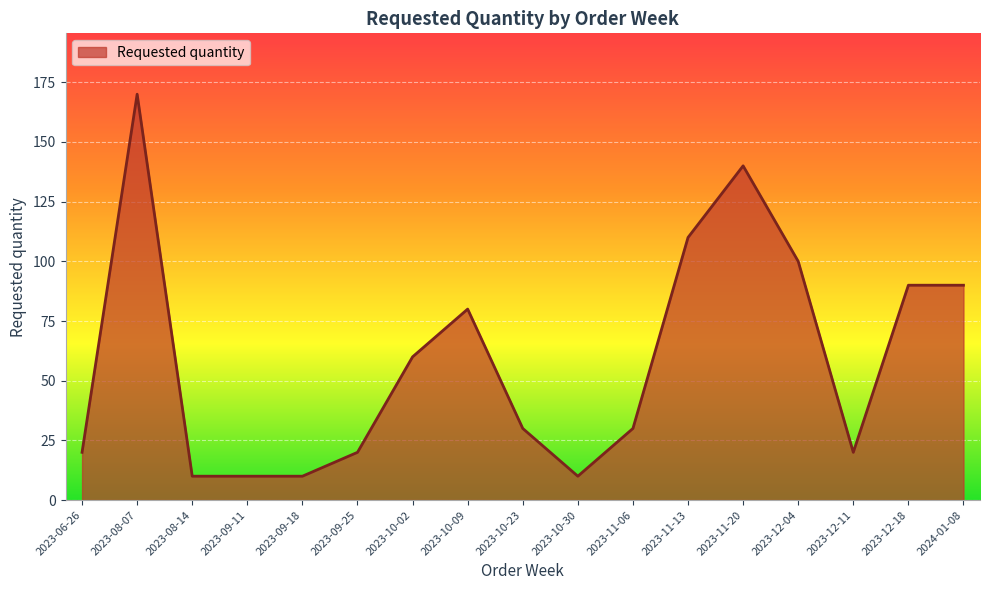

Is it true that the value at 2023-06-26 is 28?

False